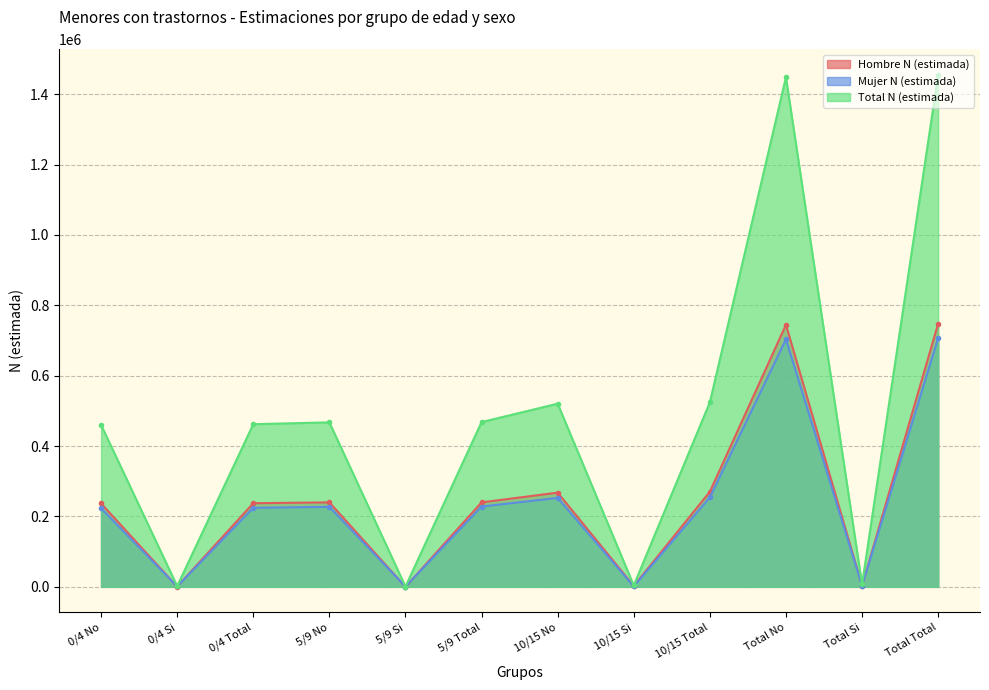

What is the average value of the Hombre N (estimada) series?

249381